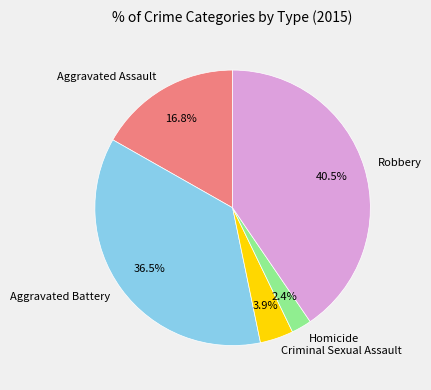

Rank the categories by value from lowest to highest.

Homicide, Criminal Sexual Assault, Aggravated Assault, Aggravated Battery, Robbery